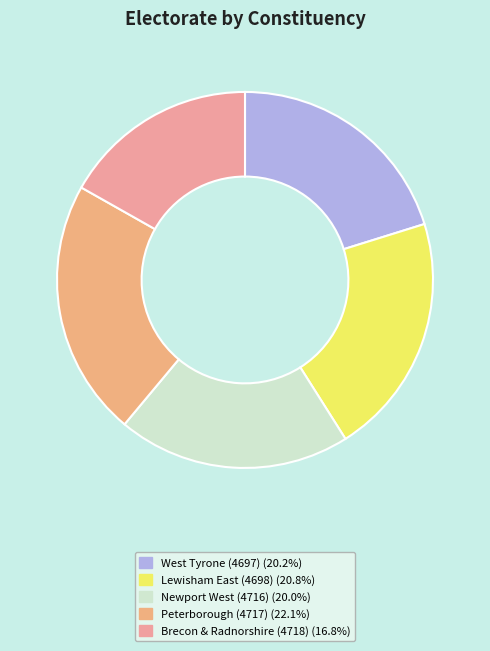

Which category has the smallest portion of the pie?

Brecon & Radnorshire (4718)